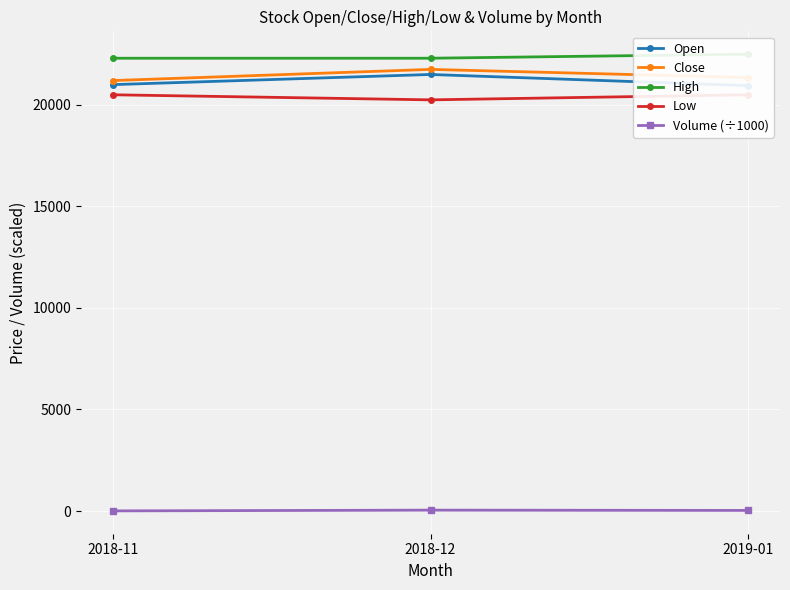

The value of Low at 2018-11 is 20500.0. True or false?

True